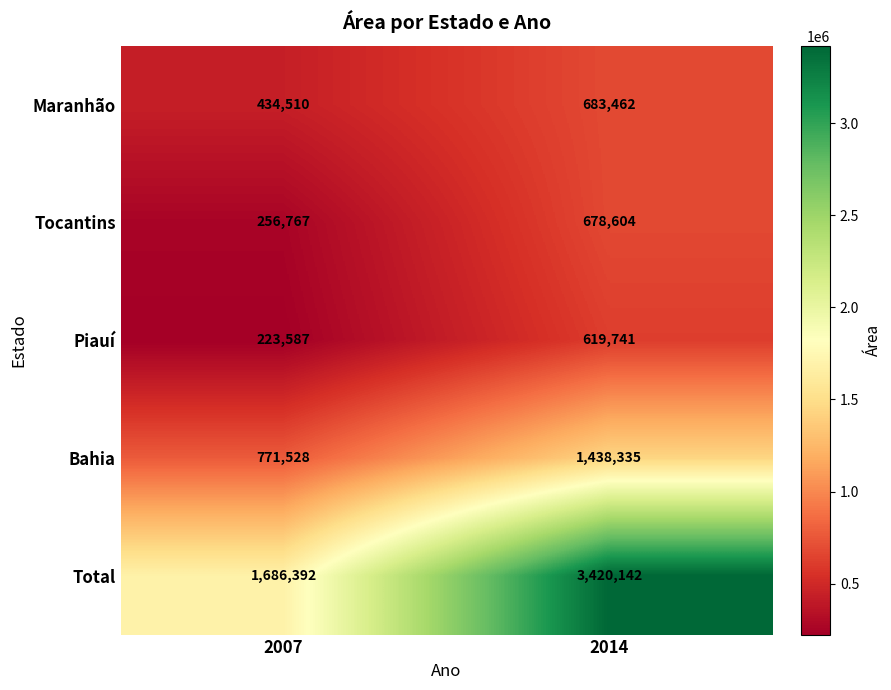

Which series has the widest spread of values?

Total